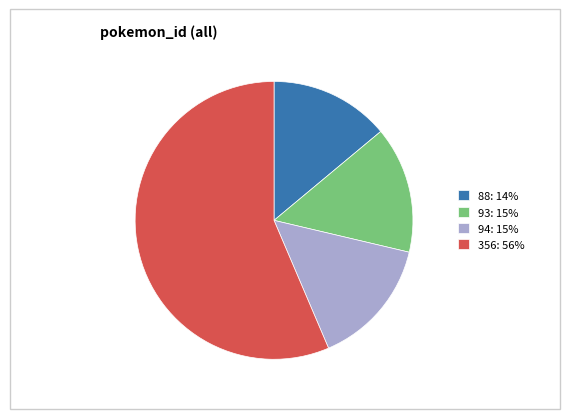

True or false: 94 accounts for 15% of the total.

True